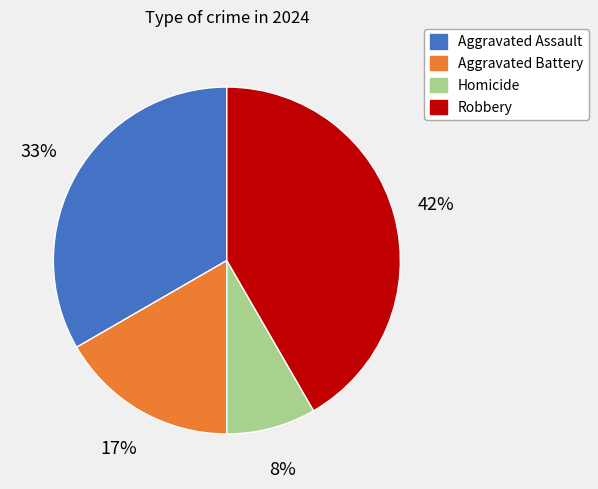

How many segments does this pie chart have?

4